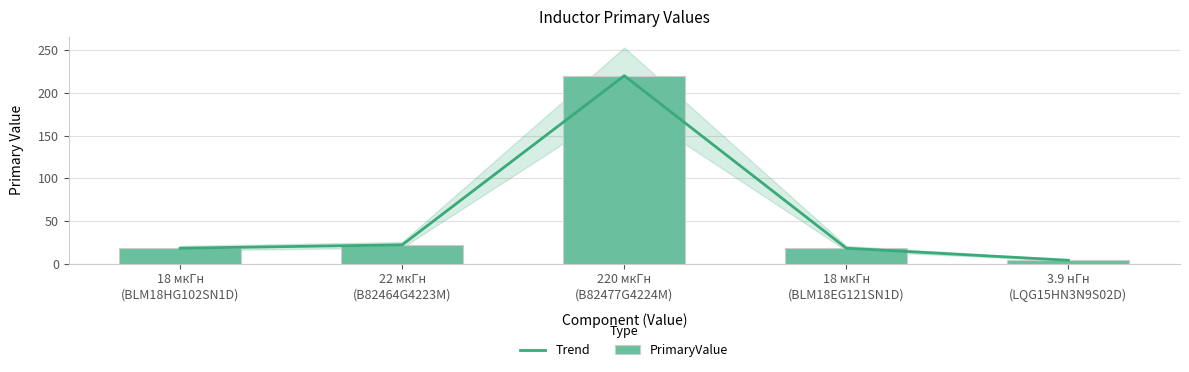

What is the value of the Trend bar at the 3rd from the left?

220.0